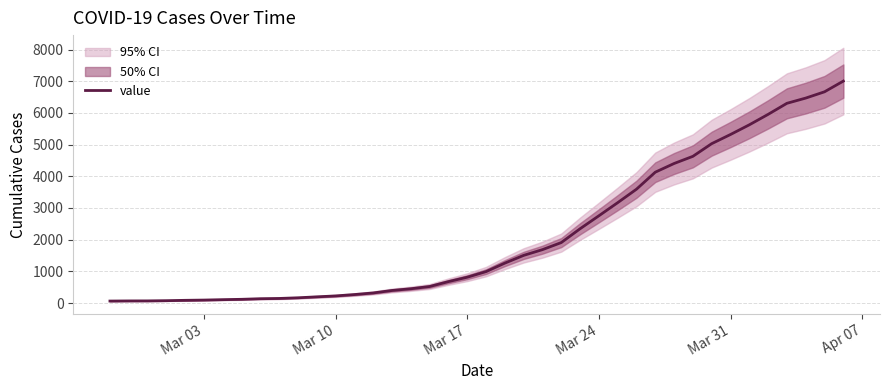

What is the value of the 30th point from the left?

4130